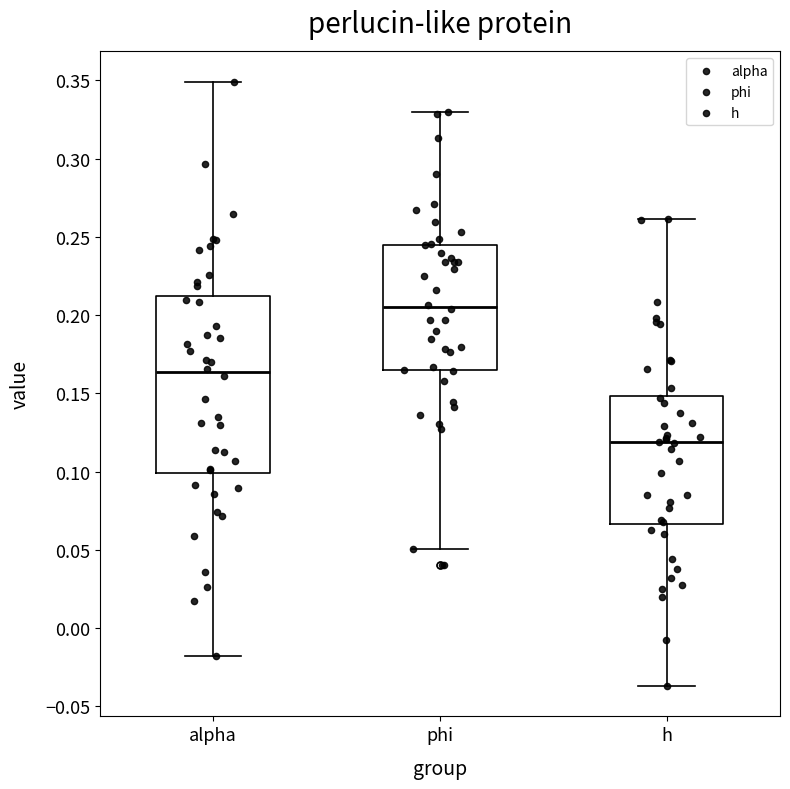

Which box has the lowest median line?

h